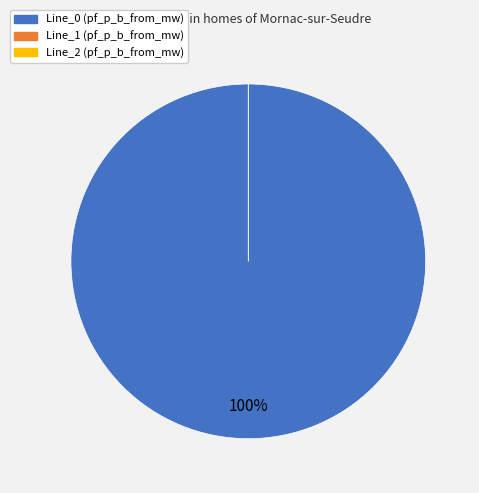

The Line_0 slice represents 99% of the pie. True or false?

False